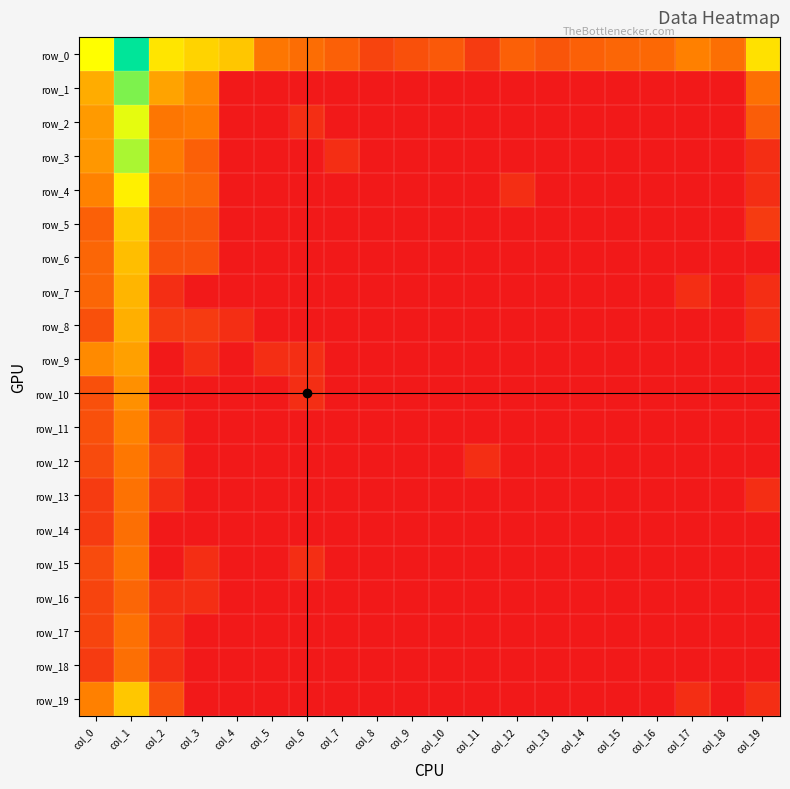

What is the difference between the maximum and minimum values in the row_9 series?

4.2